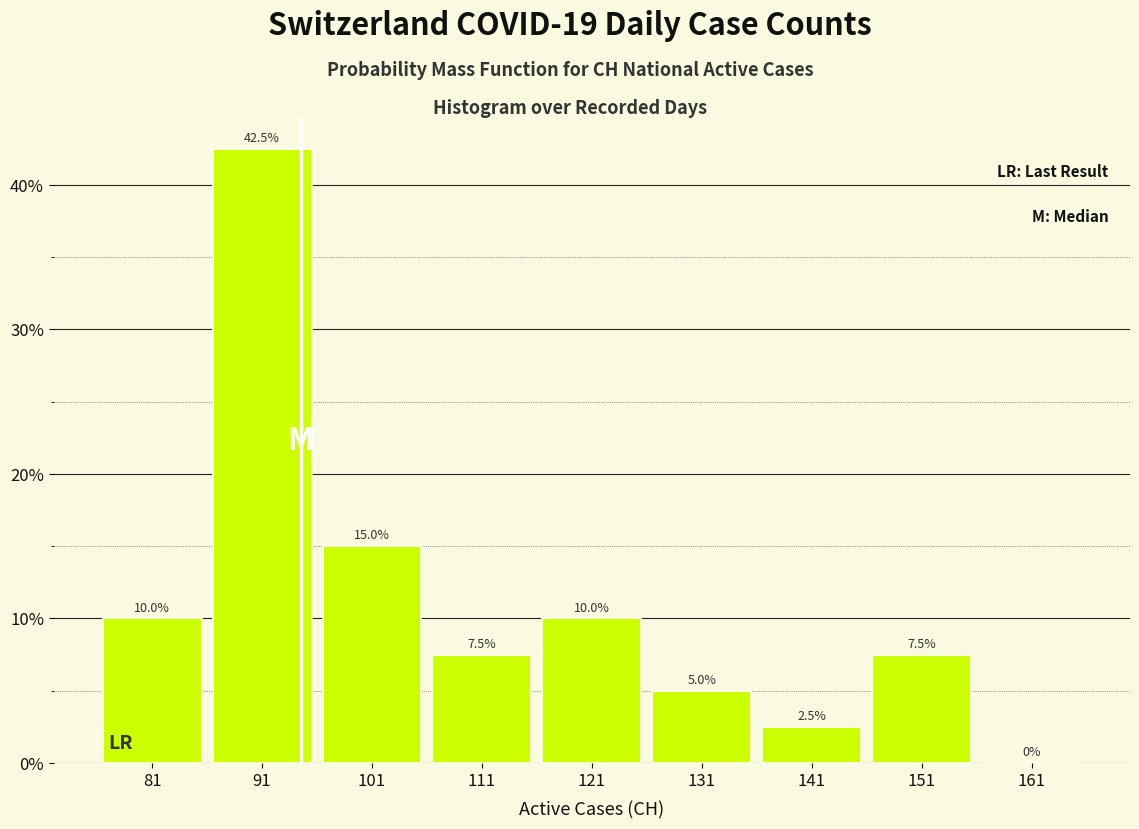

Reading left to right, transcribe this chart: for each bar, give the range it covers on the x-axis and its height.

76 to 86: 10.0
86 to 96: 42.5
96 to 106: 15.0
106 to 116: 7.5
116 to 126: 10.0
126 to 136: 5.0
136 to 146: 2.5
146 to 156: 7.5
156 to 166: 0.0